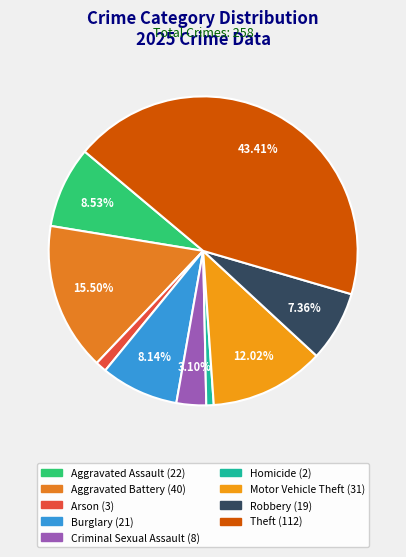

To the nearest percent, what portion does Homicide represent?

1%